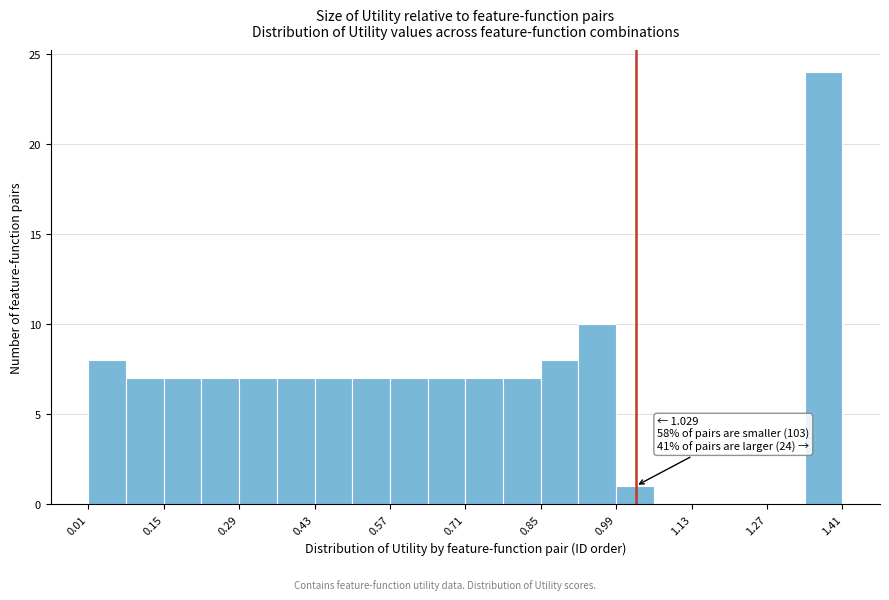

Around what value on the x-axis is the tallest bar? Give the approximate position of its centre, as read against the axis.

1.38